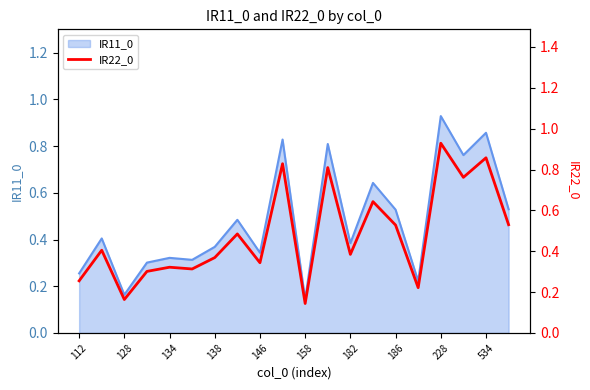

Reading right to left, transcribe all the data shown in this chart.

0.5	0.9	0.8	0.9	0.2	0.5	0.6	0.4	0.8	0.1	0.8	0.3	0.5	0.4	0.3	0.3	0.3	0.2	0.4	0.3